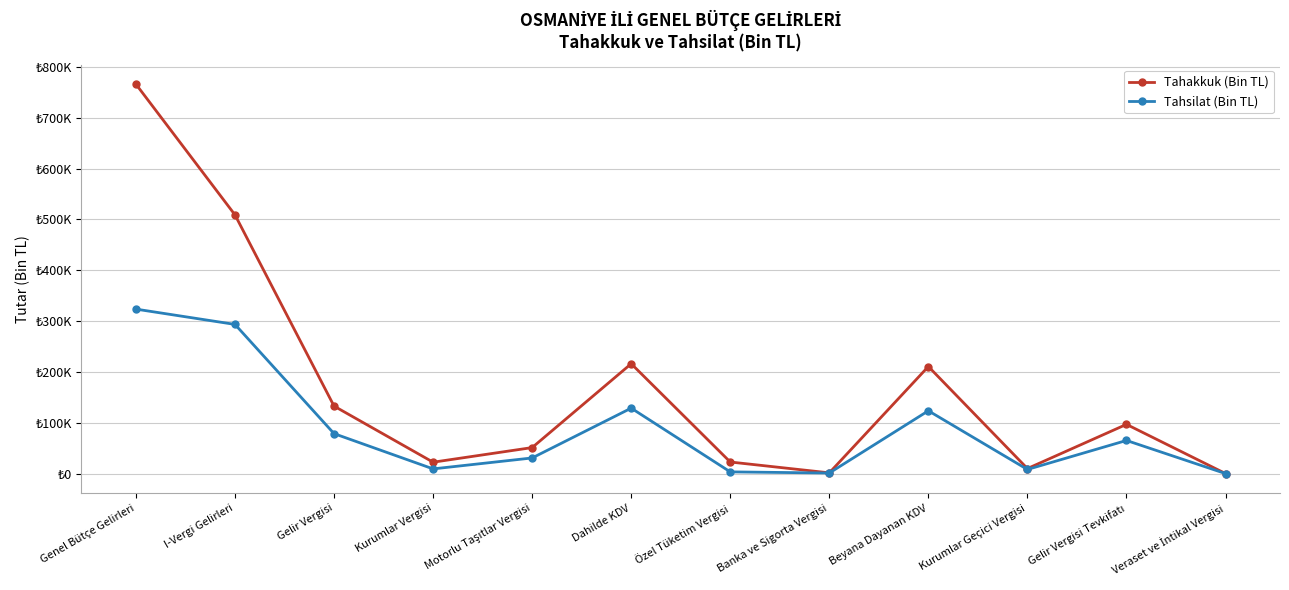

Reading left to right, what are all the values shown in this chart?

Tahakkuk (Bin TL): Genel Bütçe Gelirleri=766183	I-Vergi Gelirleri=509052	Gelir Vergisi=132904	Kurumlar Vergisi=22532	Motorlu Taşıtlar Vergisi=51302	Dahilde KDV=216259	Özel Tüketim Vergisi=22923	Banka ve Sigorta Vergisi=1593	Beyana Dayanan KDV=210774	Kurumlar Geçici Vergisi=10048	Gelir Vergisi Tevkifatı=96969	Veraset ve İntikal Vergisi=235
Tahsilat (Bin TL): Genel Bütçe Gelirleri=323692	I-Vergi Gelirleri=293608	Gelir Vergisi=78757	Kurumlar Vergisi=9385	Motorlu Taşıtlar Vergisi=30907	Dahilde KDV=128887	Özel Tüketim Vergisi=3502	Banka ve Sigorta Vergisi=1251	Beyana Dayanan KDV=123695	Kurumlar Geçici Vergisi=8254	Gelir Vergisi Tevkifatı=65320	Veraset ve İntikal Vergisi=144